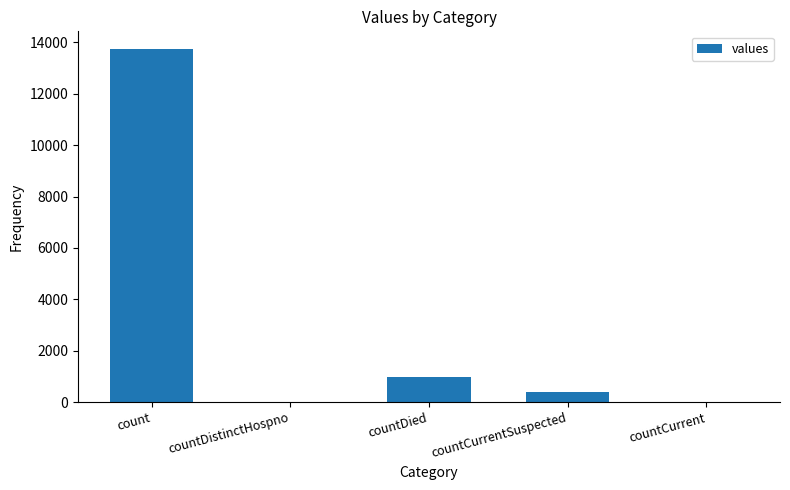

Count the number of categories in the chart.

5